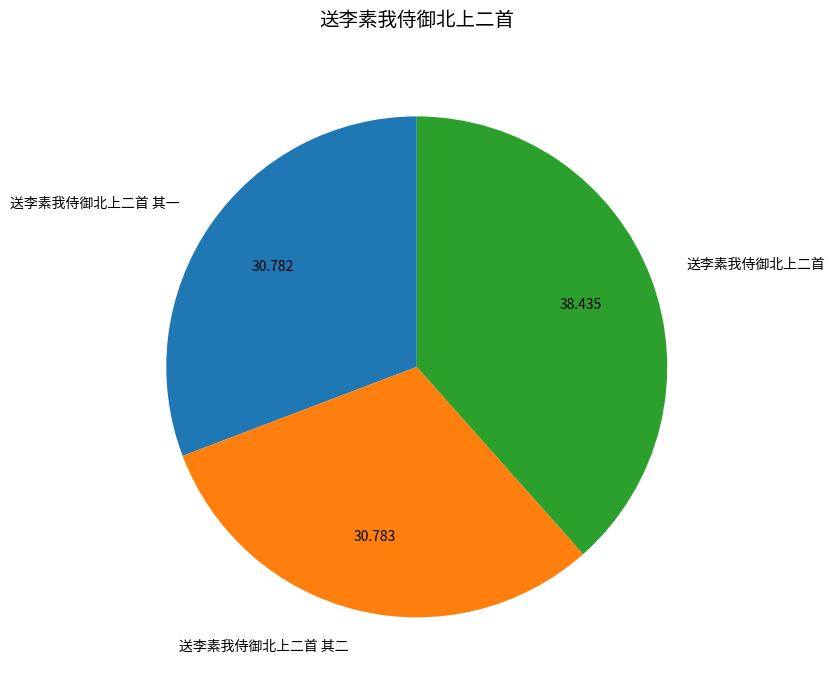

Does any single category account for the majority?

No